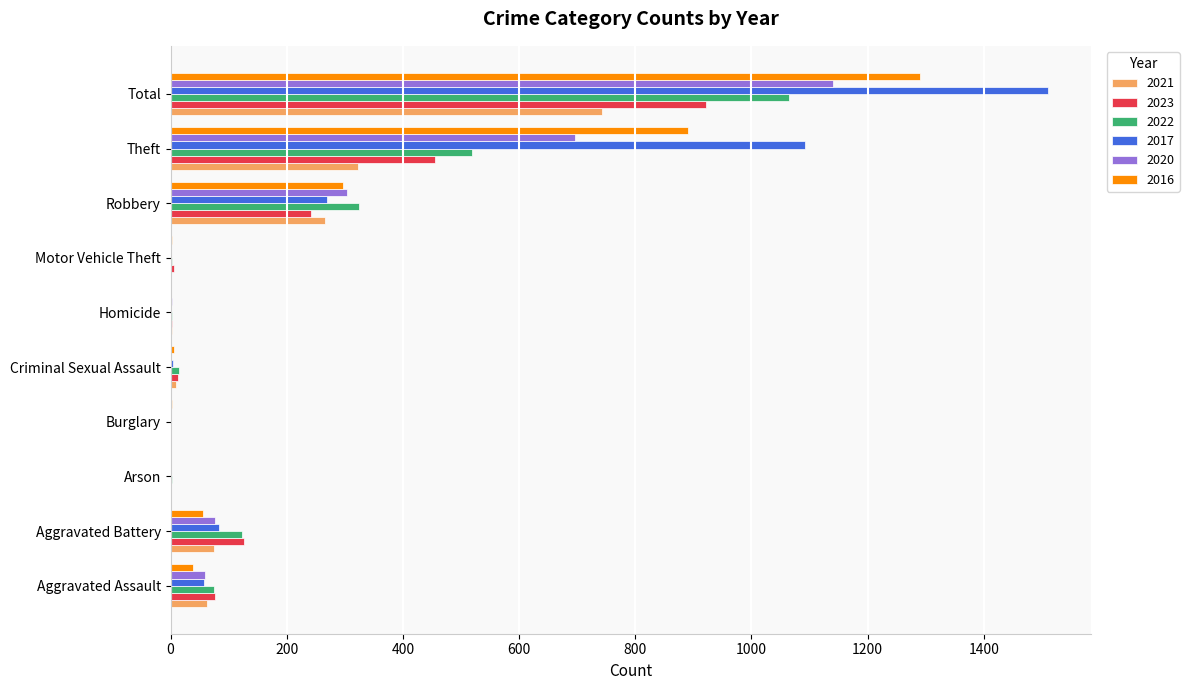

The 2021 series shows 266 at Robbery. True or false?

True